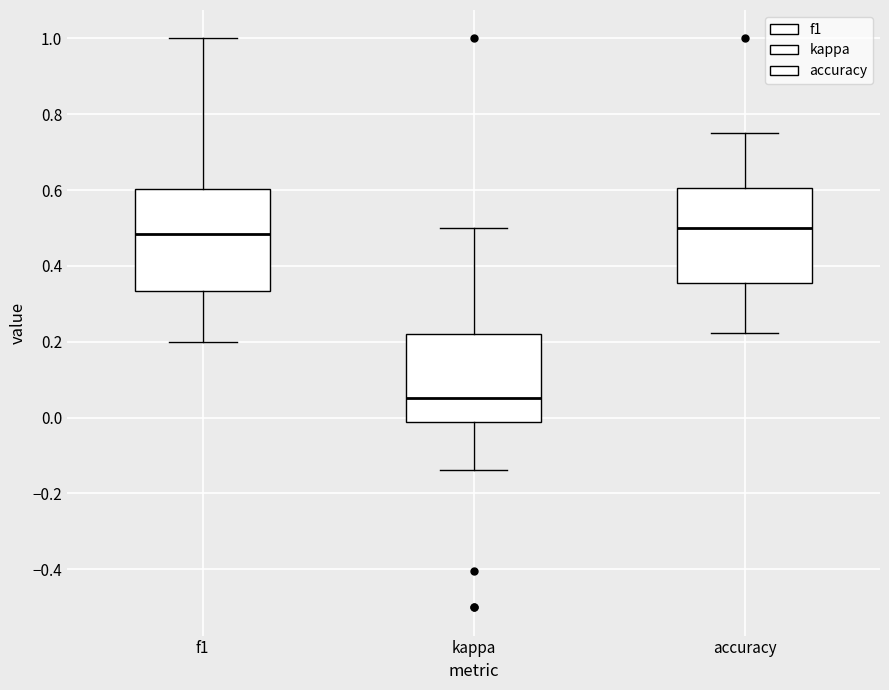

Reading left to right, read every box against the y-axis: the position of its median line, the range the box covers, and the ends of its whiskers. The values are not printed on the chart, so give them approximately, as read against the axis.

f1: median 0.48, box 0.34 to 0.60, whiskers 0.20 to 1.00
kappa: median 0.06, box -0.02 to 0.22, whiskers -0.14 to 0.50
accuracy: median 0.50, box 0.36 to 0.60, whiskers 0.22 to 0.76